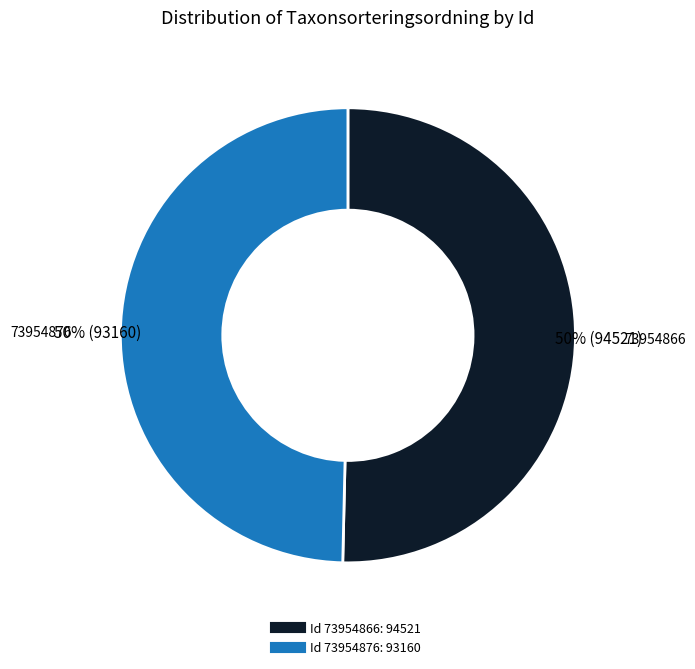

Count the number of slices in the pie.

2